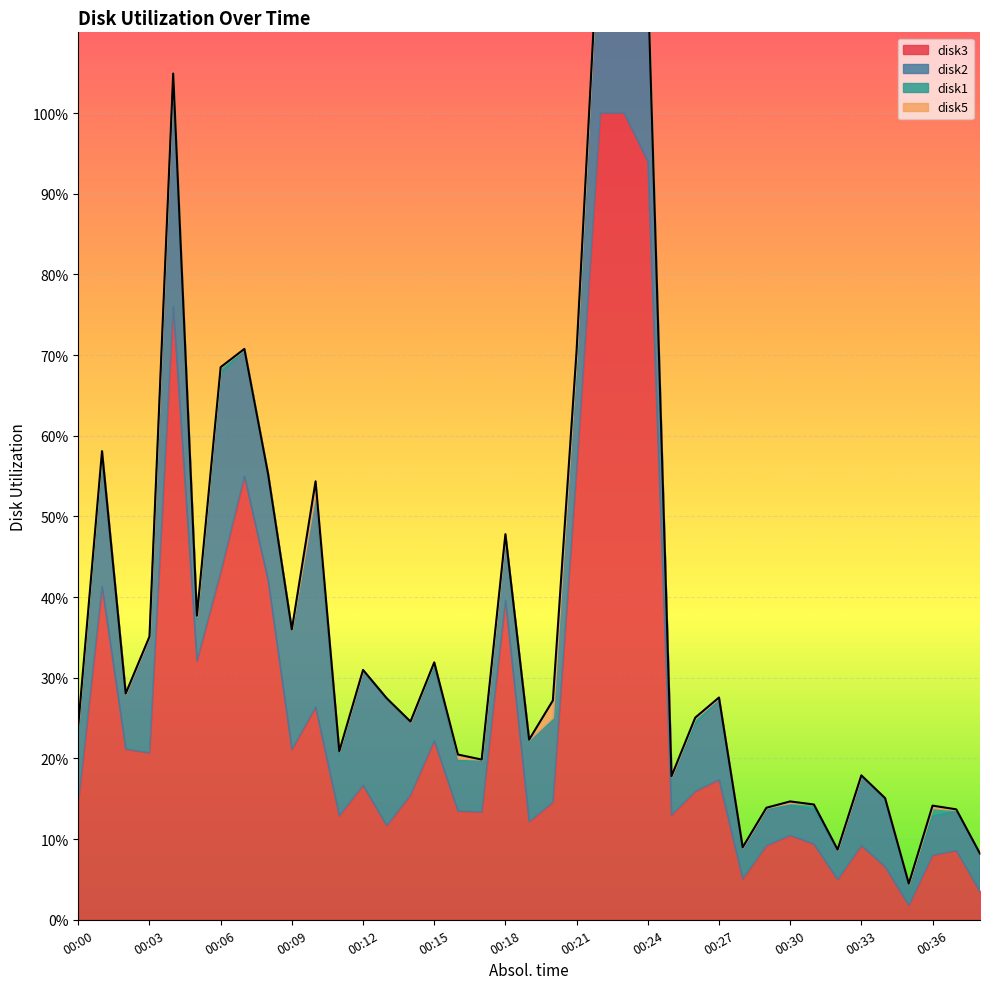

Reading left to right, extract all data points from this chart.

disk3: 00:00=14.5	00:01=41.3	00:02=21.2	00:03=20.7	00:04=76.0	00:05=32.1	00:06=43.1	00:07=55.0	00:08=42.1	00:09=21.1	00:10=26.4	00:11=12.9	00:12=16.7	00:13=11.7	00:14=15.5	00:15=22.2	00:16=13.5	00:17=13.4	00:18=39.6	00:19=12.2	00:20=14.6	00:21=55.9	00:22=100.0	00:23=100.0	00:24=94.0	00:25=13.0	00:26=15.9	00:27=17.4	00:28=5.1	00:29=9.2	00:30=10.5	00:31=9.4	00:32=5.0	00:33=9.2	00:34=6.6	00:35=1.8	00:36=8.0	00:37=8.6	00:38=3.5
disk2: 00:00=8.9	00:01=15.9	00:02=6.8	00:03=14.4	00:04=28.7	00:05=5.2	00:06=24.7	00:07=15.7	00:08=13.1	00:09=14.8	00:10=26.2	00:11=7.6	00:12=14.2	00:13=15.7	00:14=9.1	00:15=9.2	00:16=6.3	00:17=6.4	00:18=7.9	00:19=10.1	00:20=10.3	00:21=13.5	00:22=26.4	00:23=15.5	00:24=22.4	00:25=4.8	00:26=8.4	00:27=10.0	00:28=3.9	00:29=4.6	00:30=3.7	00:31=4.3	00:32=3.6	00:33=8.7	00:34=8.4	00:35=2.7	00:36=4.8	00:37=4.9	00:38=4.7
disk1: 00:00=0.7	00:01=0.9	00:02=0.1	00:03=0.0	00:04=0.1	00:05=0.2	00:06=0.7	00:07=0.1	00:08=0.1	00:09=0.1	00:10=0.3	00:11=0.4	00:12=0.1	00:13=0.1	00:14=0.0	00:15=0.5	00:16=0.2	00:17=0.1	00:18=0.1	00:19=0.1	00:20=0.2	00:21=0.5	00:22=0.1	00:23=0.7	00:24=0.2	00:25=0.0	00:26=0.6	00:27=0.1	00:28=0.0	00:29=0.1	00:30=0.3	00:31=0.6	00:32=0.1	00:33=0.0	00:34=0.1	00:35=0.0	00:36=1.0	00:37=0.1	00:38=0.0
disk5: 00:00=0.0	00:01=0.0	00:02=0.0	00:03=0.0	00:04=0.0	00:05=0.1	00:06=0.0	00:07=0.0	00:08=0.0	00:09=0.0	00:10=1.5	00:11=0.0	00:12=0.0	00:13=0.0	00:14=0.0	00:15=0.0	00:16=0.5	00:17=0.0	00:18=0.2	00:19=0.0	00:20=2.1	00:21=0.7	00:22=0.0	00:23=0.0	00:24=0.0	00:25=0.0	00:26=0.1	00:27=0.1	00:28=0.0	00:29=0.0	00:30=0.2	00:31=0.0	00:32=0.0	00:33=0.0	00:34=0.0	00:35=0.0	00:36=0.3	00:37=0.1	00:38=0.0